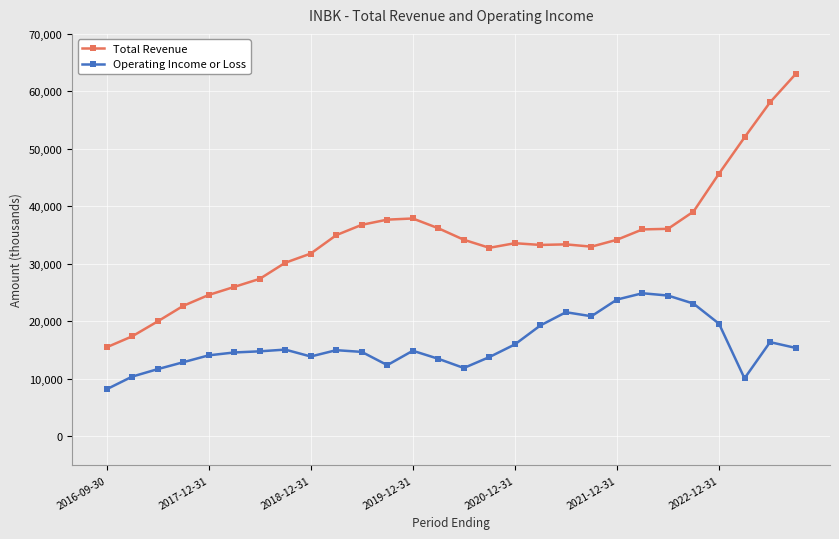

What are all the series names shown in the legend?

Total Revenue, Operating Income or Loss